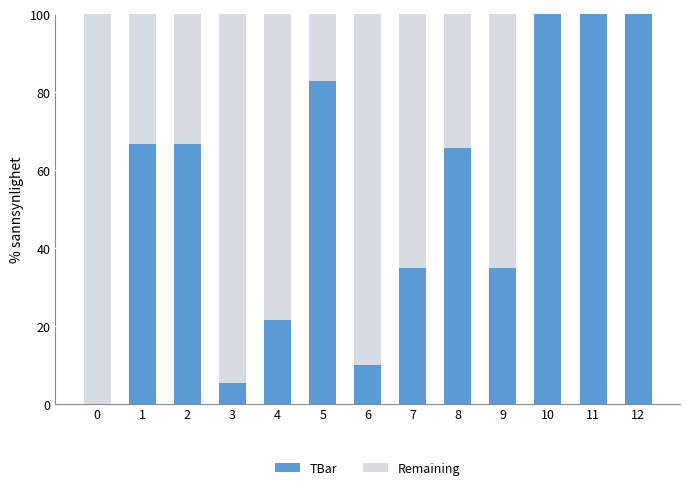

What is the total value across all series at 11?

100.0